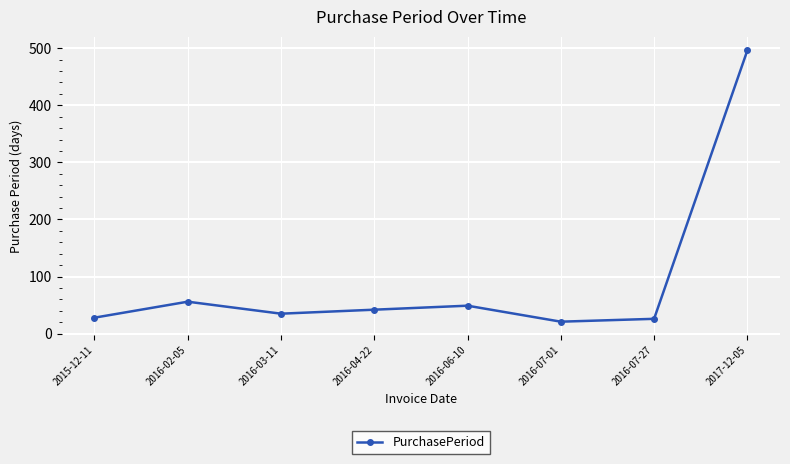

Does the chart display data point markers on the line(s)?

Yes